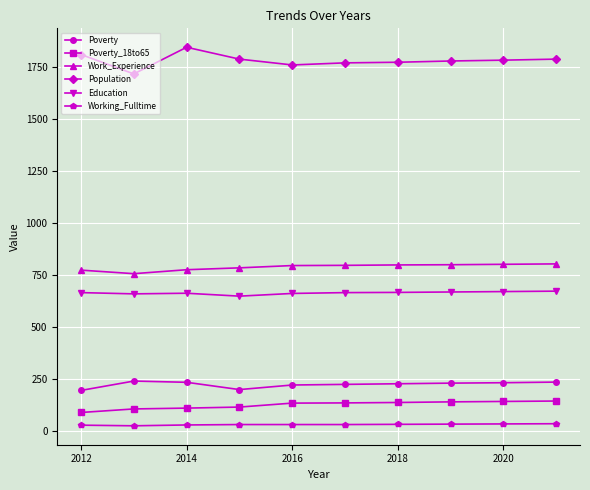

What is the difference between the maximum and minimum values in the Population series?

128